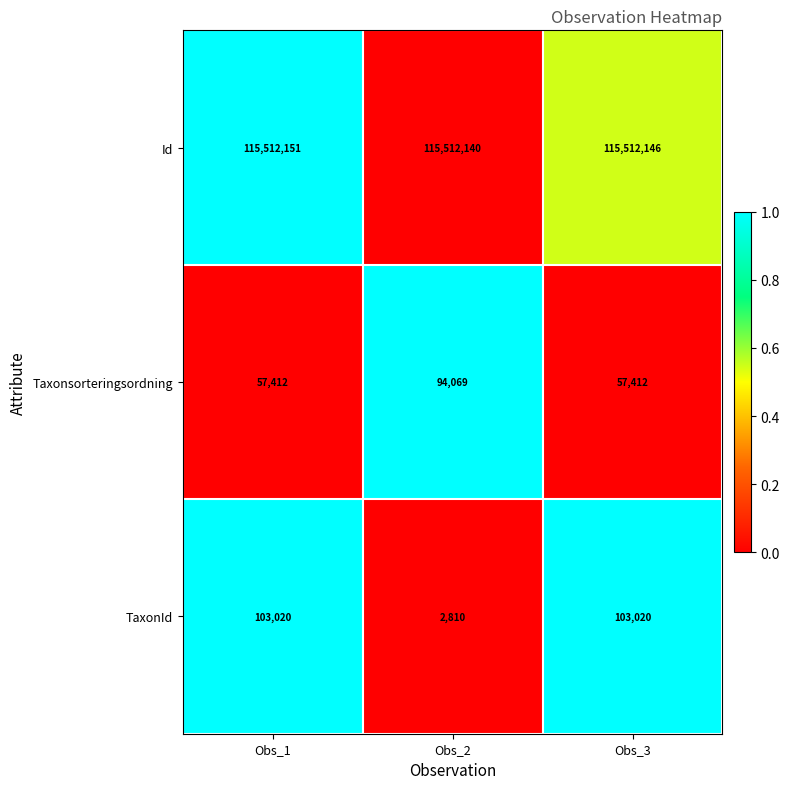

Which series has the largest total across all categories?

Id